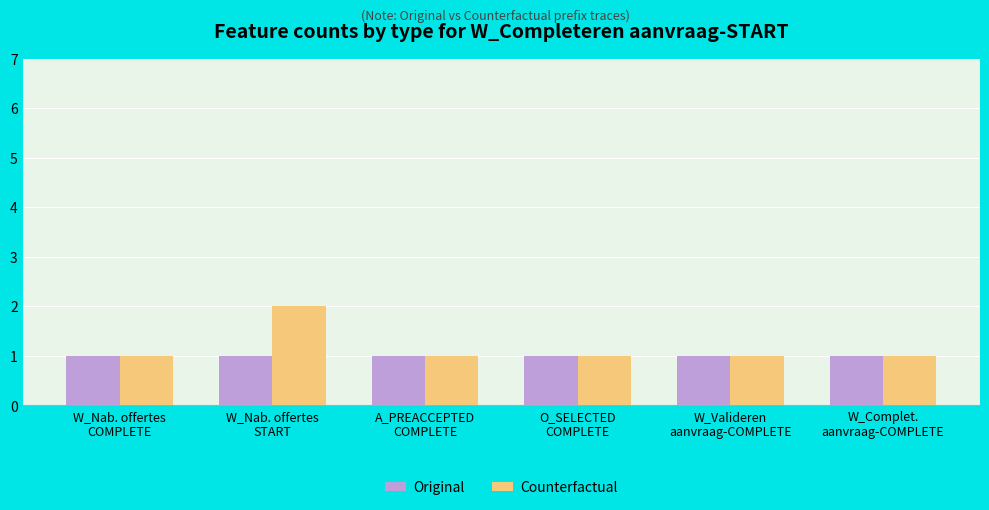

How many bars are there in total?

12